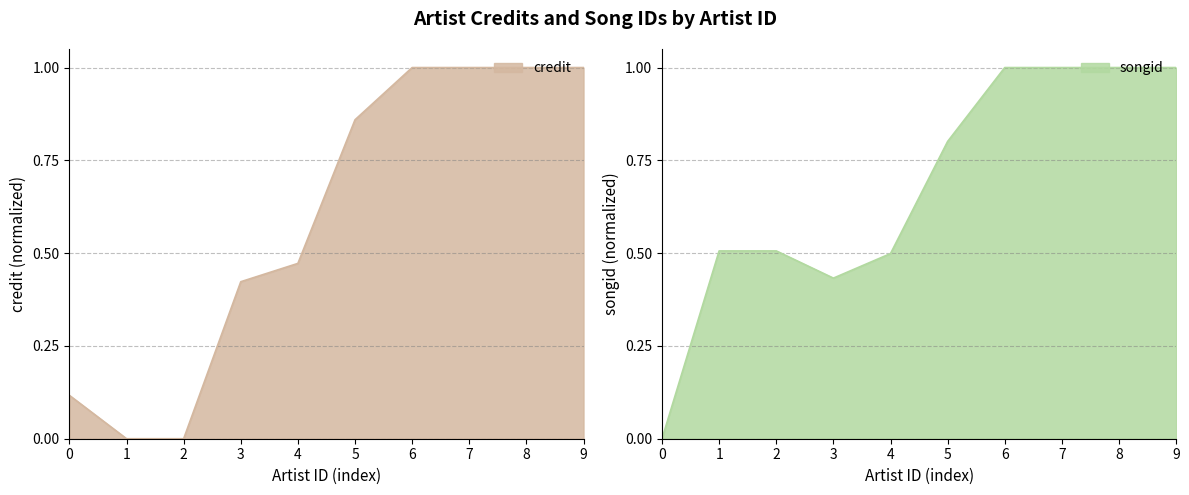

Reading left to right, transcribe all the data shown in this chart.

credit: 0.1	0.0	0.0	0.4	0.5	0.9	1.0	1.0	1.0	1.0
songid: 0.0	0.5	0.5	0.4	0.5	0.8	1.0	1.0	1.0	1.0